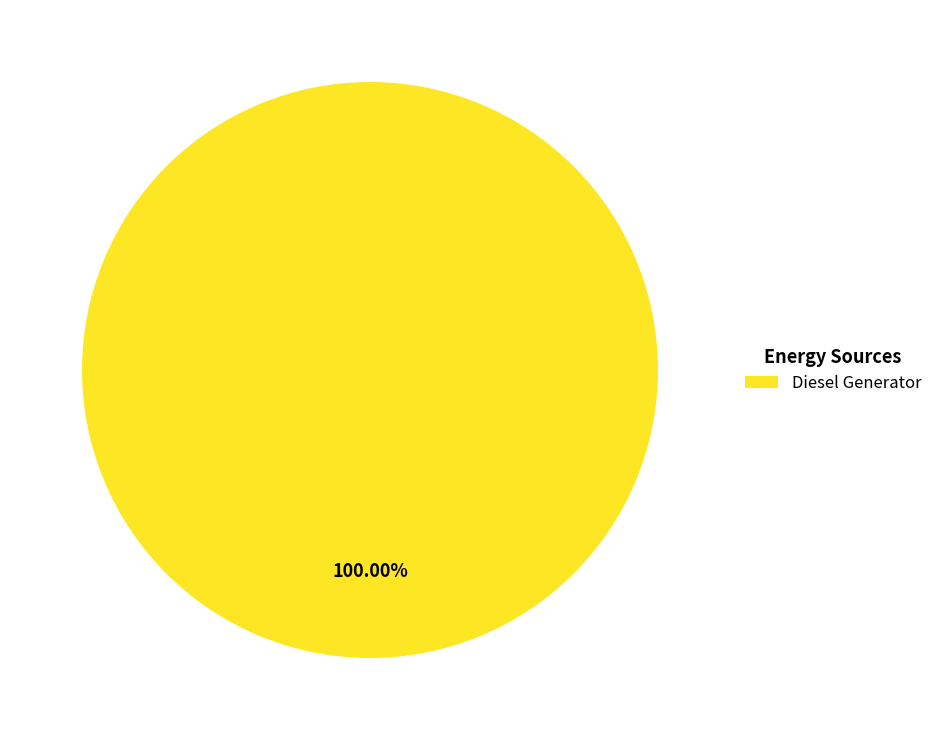

To the nearest percent, what portion does Diesel Generator represent?

100%